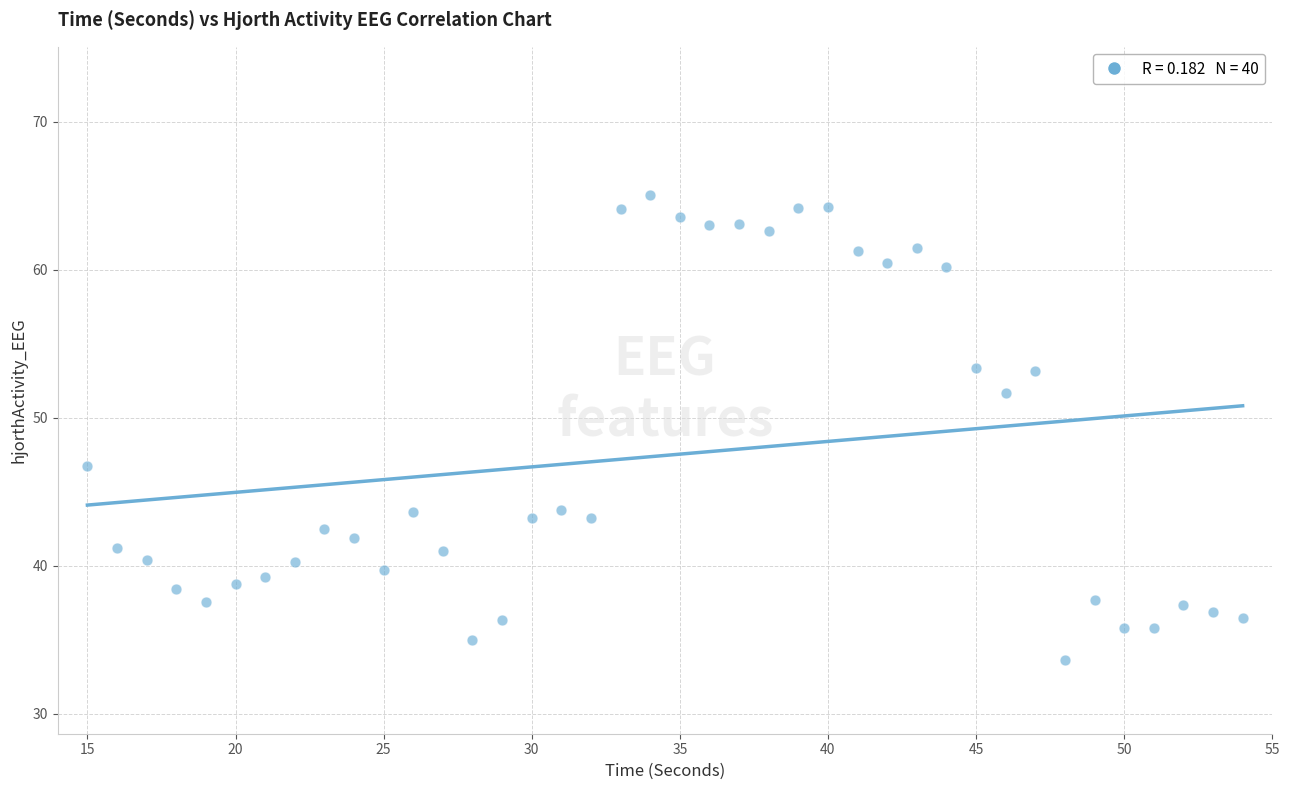

What is the range of X values (max minus min)?

39.0